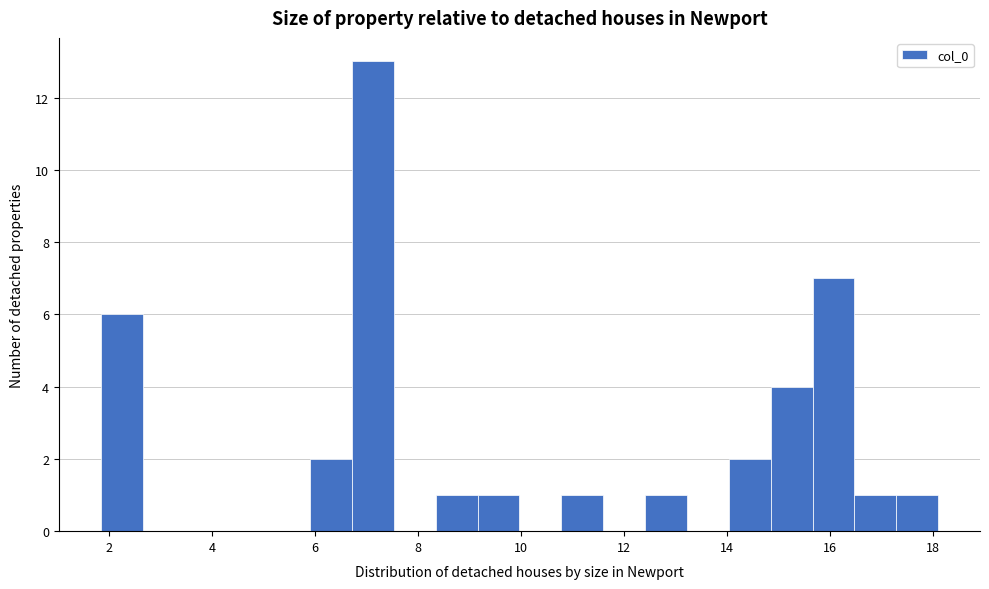

Reading left to right, transcribe this chart: for each bar, give the range it covers on the x-axis and its height. Neither the bar edges nor the heights are printed on the chart, so give them approximately, as read against the axes.

1.8 to 2.6: 6
2.6 to 3.4: 0
3.4 to 4.2: 0
4.2 to 5.0: 0
5.0 to 6.0: 0
6.0 to 6.8: 2
6.8 to 7.6: 13
7.6 to 8.4: 0
8.4 to 9.2: 1
9.2 to 10.0: 1
10.0 to 10.8: 0
10.8 to 11.6: 1
11.6 to 12.4: 0
12.4 to 13.2: 1
13.2 to 14.0: 0
14.0 to 14.8: 2
14.8 to 15.6: 4
15.6 to 16.4: 7
16.4 to 17.2: 1
17.2 to 18.0: 1